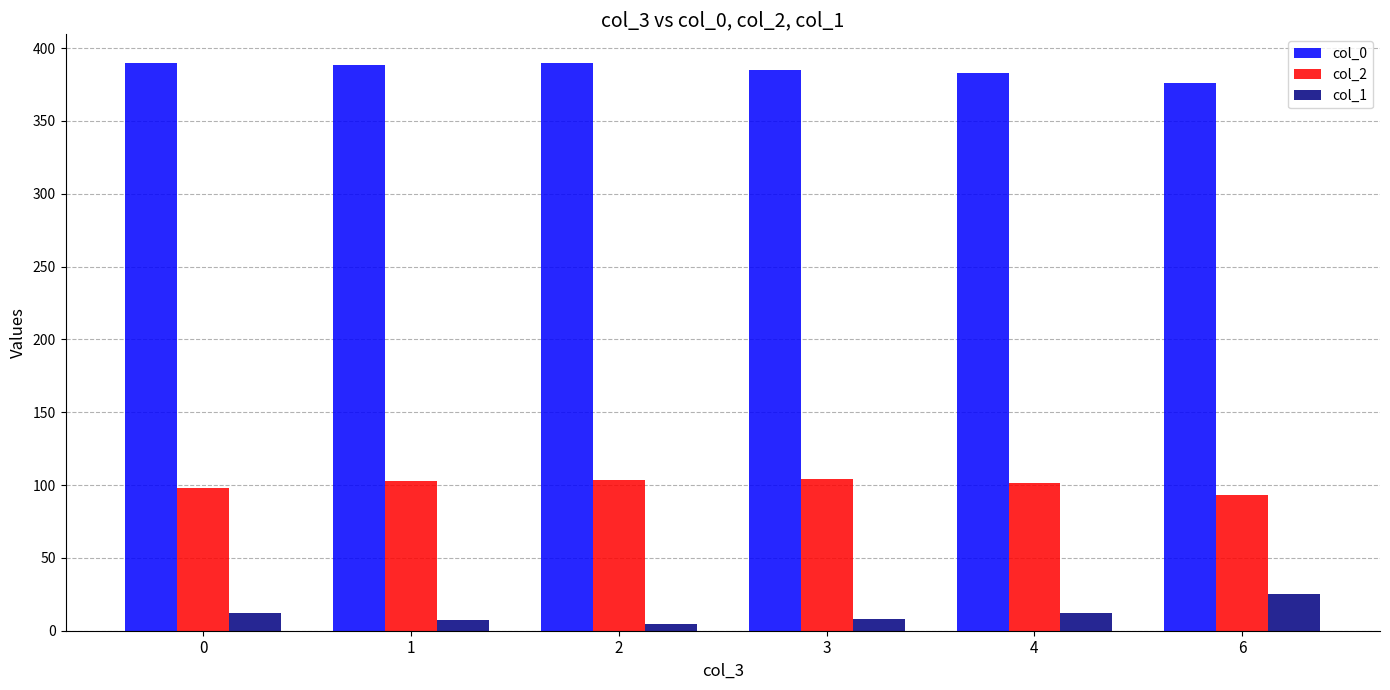

What is the maximum value shown in the chart?

390.0